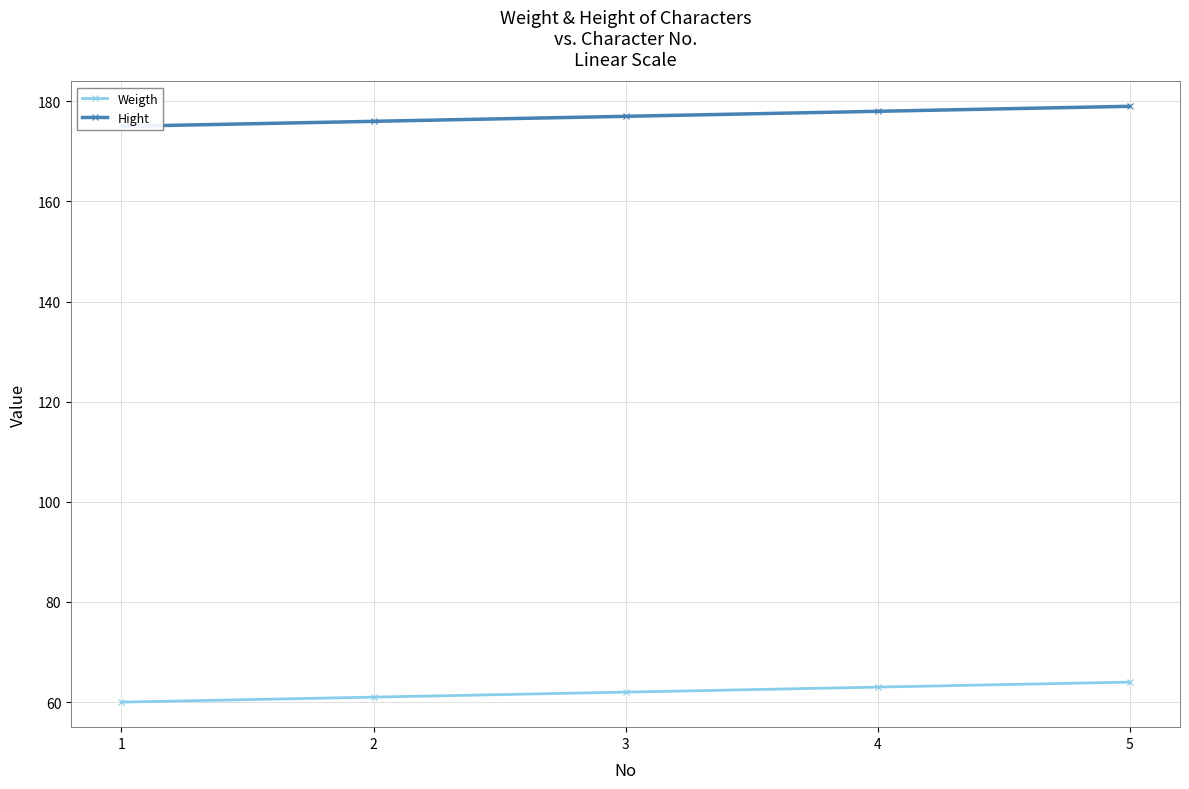

Which series has the largest total across all categories?

Hight